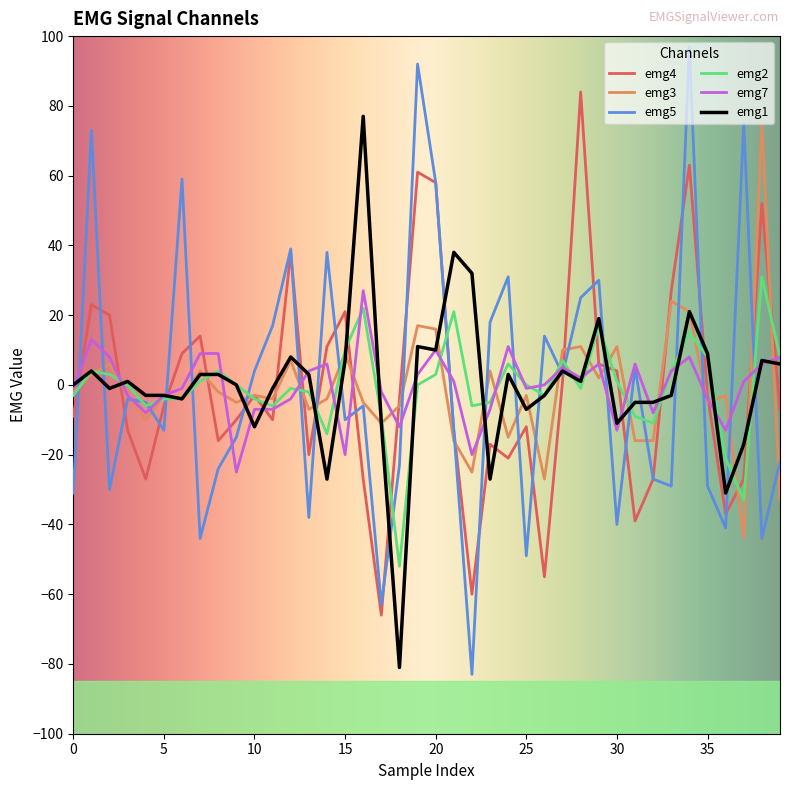

Which series has the largest range (max minus min)?

emg5